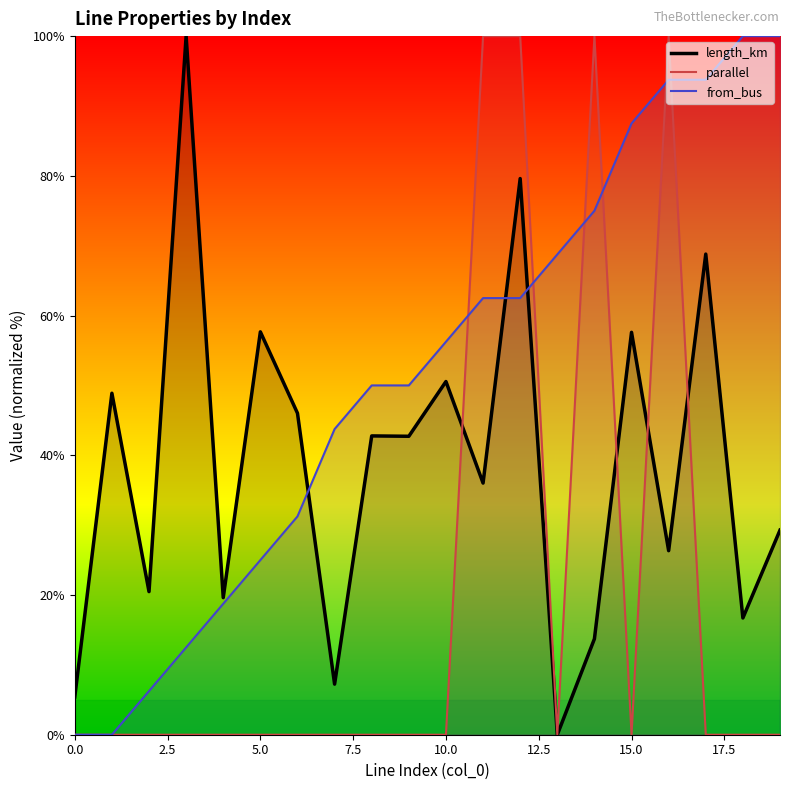

Does the chart have visible grid lines?

No